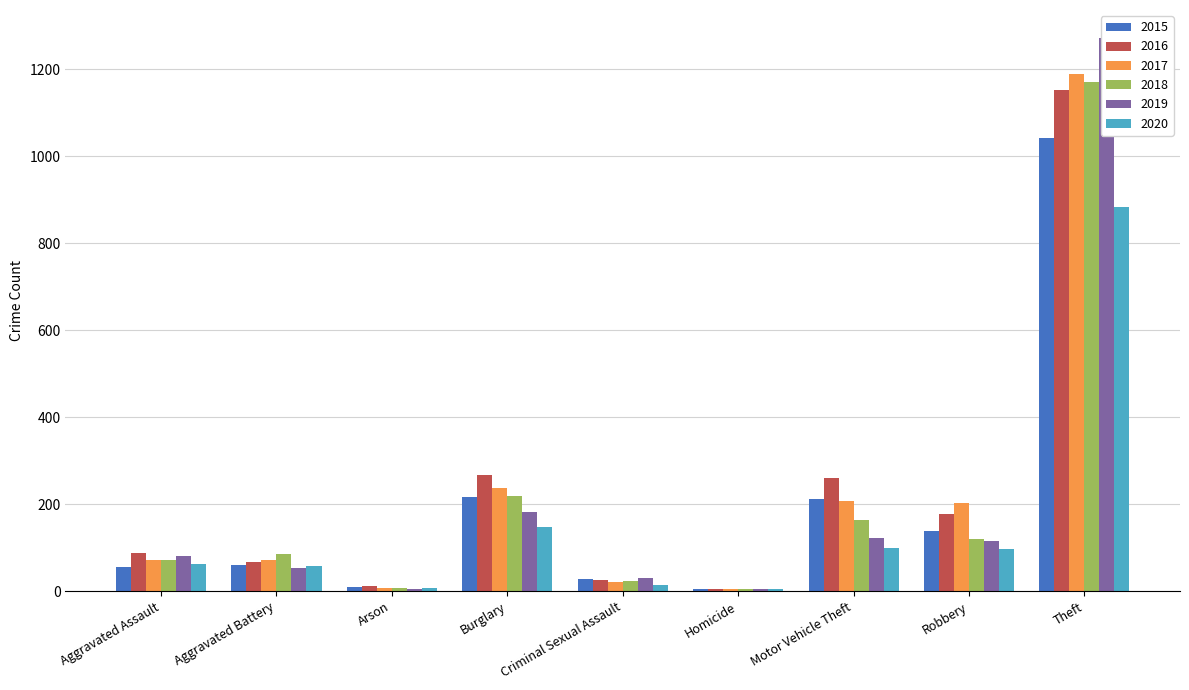

How many bars are there in each group?

6